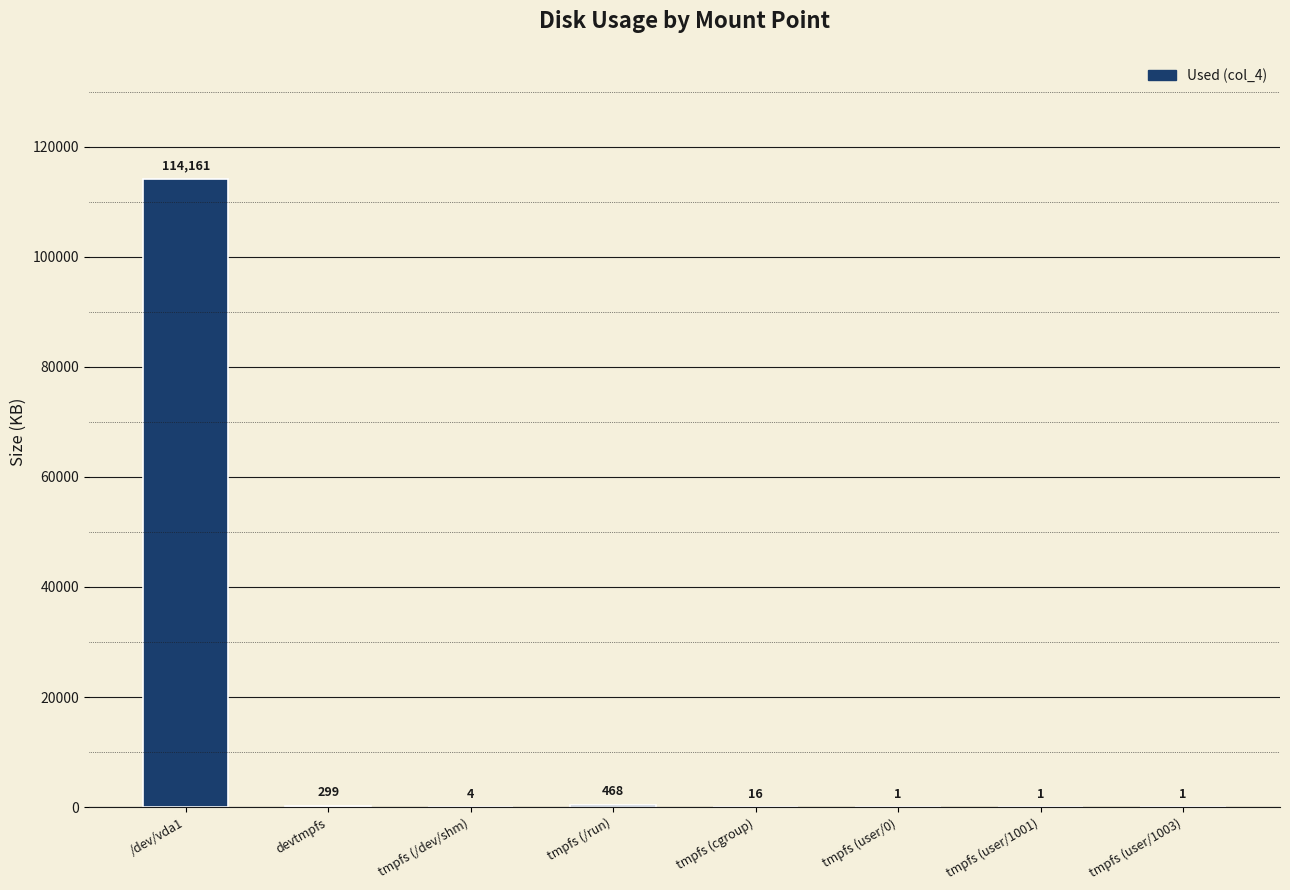

Which has a higher value, /dev/vda1 or tmpfs (user/1001)?

/dev/vda1